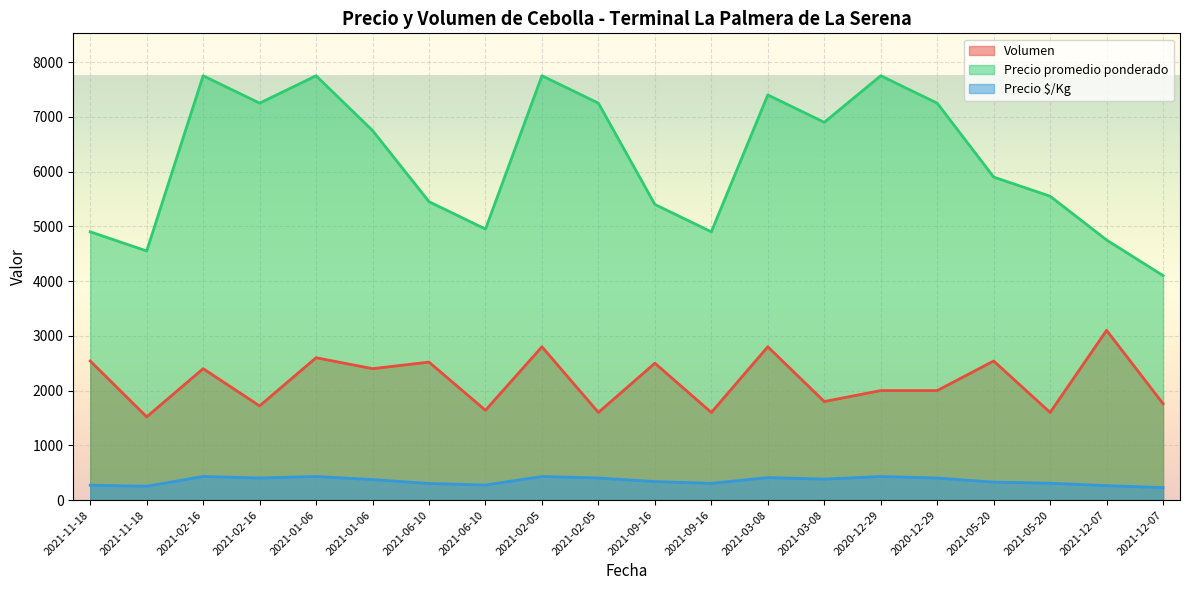

What is the sum of all Precio promedio ponderado values?

124250